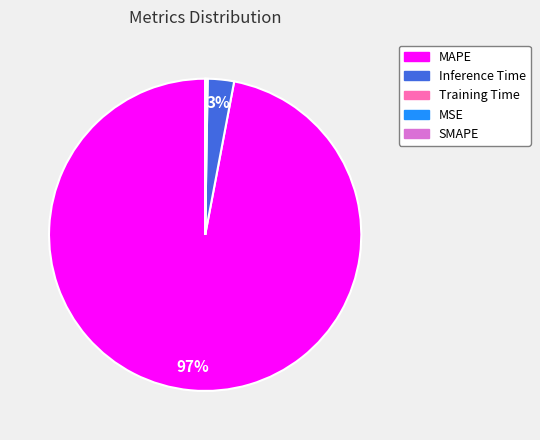

What percentage is the MAPE slice, to the nearest percent?

97%